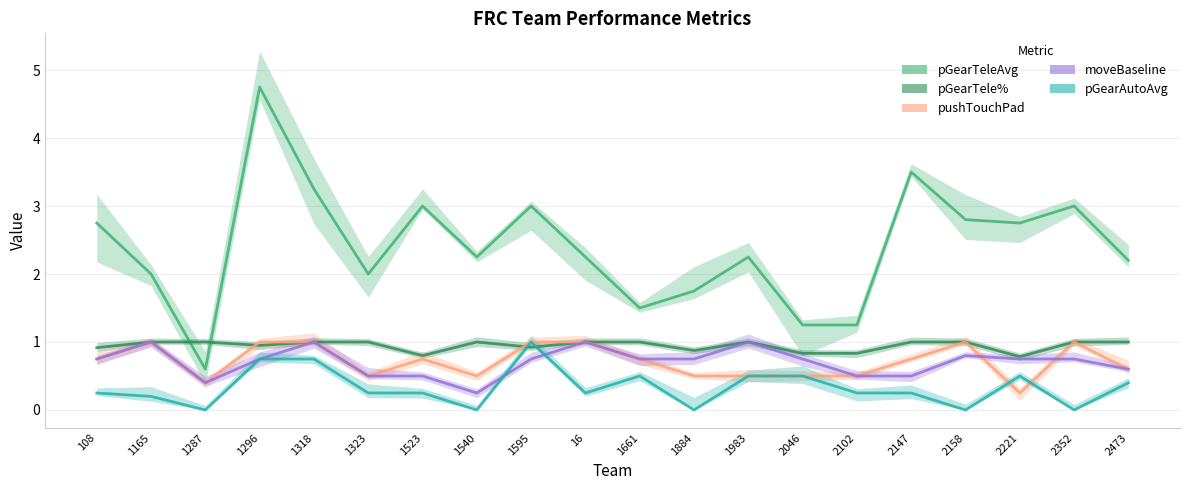

True or false: pushTouchPad has a value of 0.5 at 2046.

True